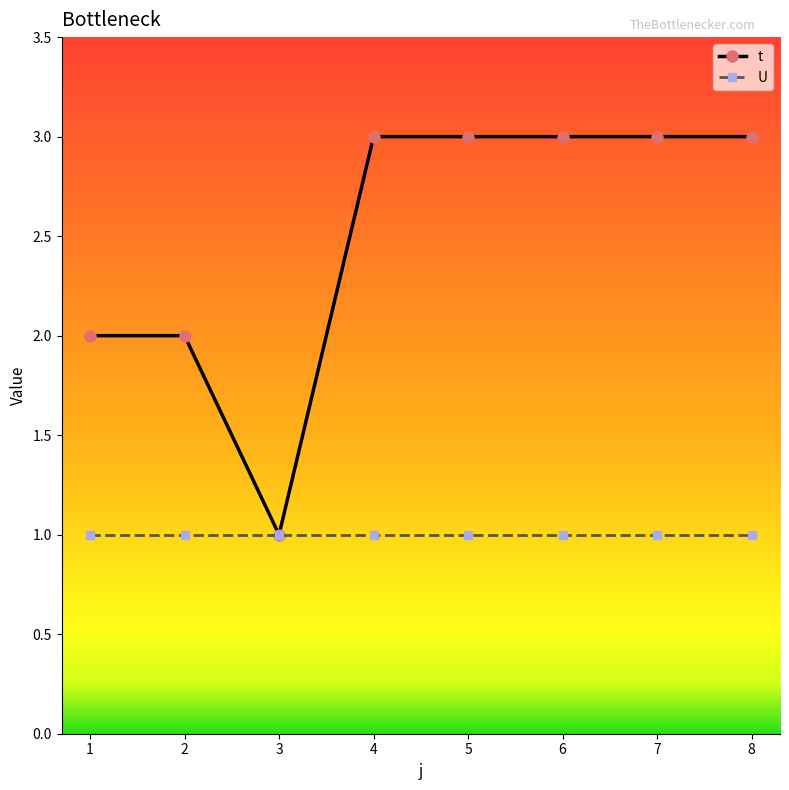

Is this an area chart (filled region under the line)?

No